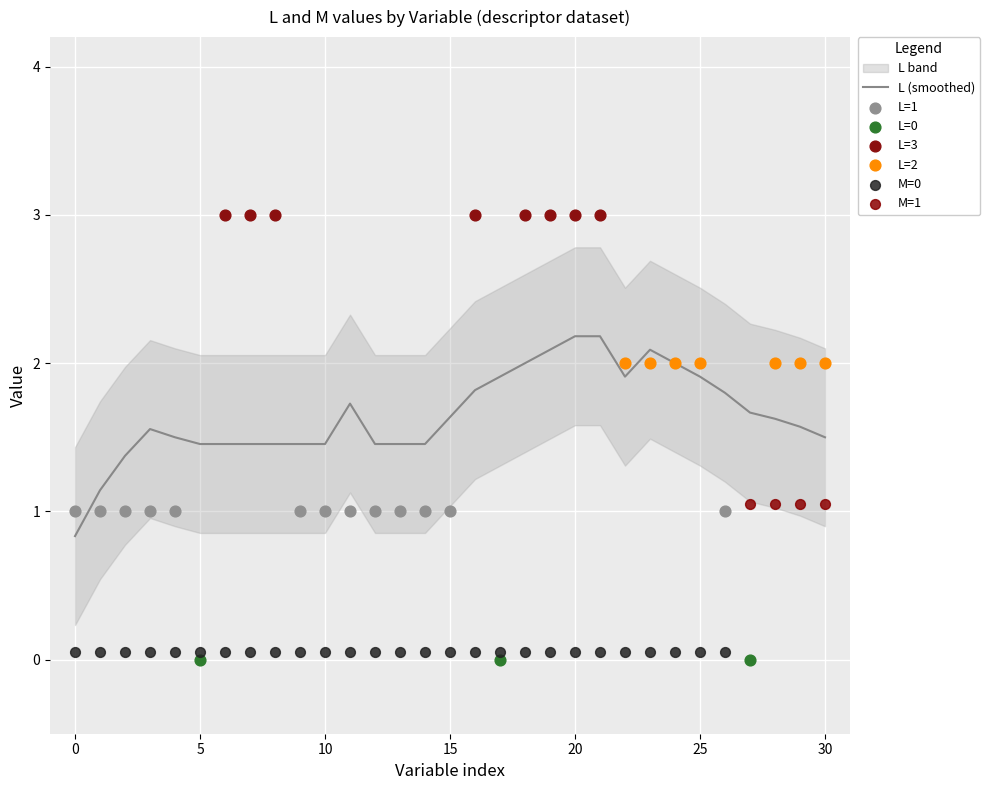

What is the ratio of the value at 19 to the value at 28?

1.3